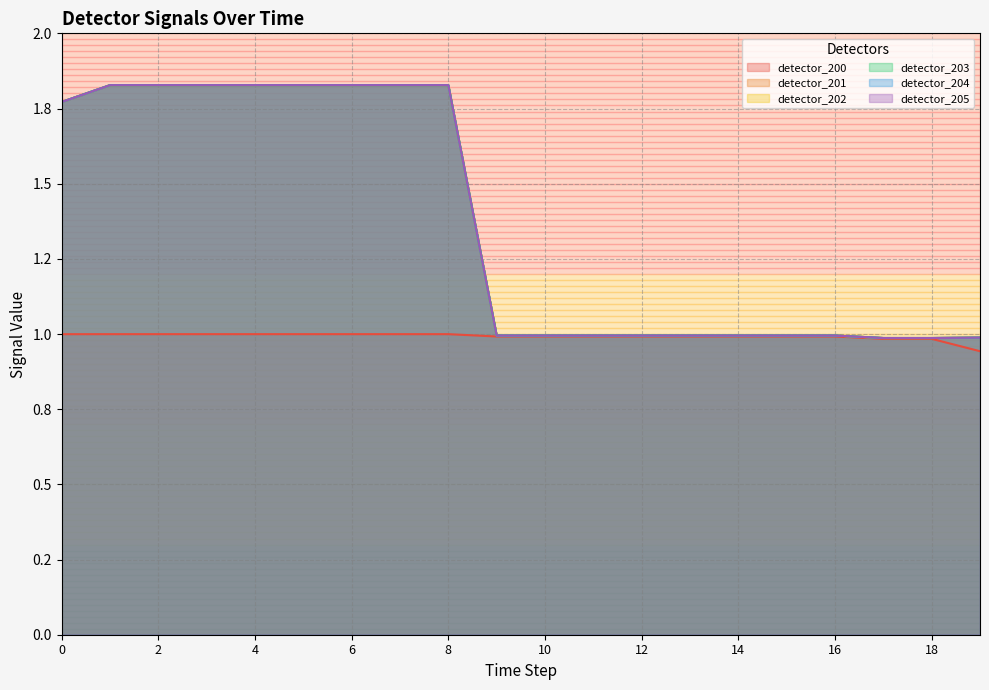

What is the minimum value shown in the chart?

0.9